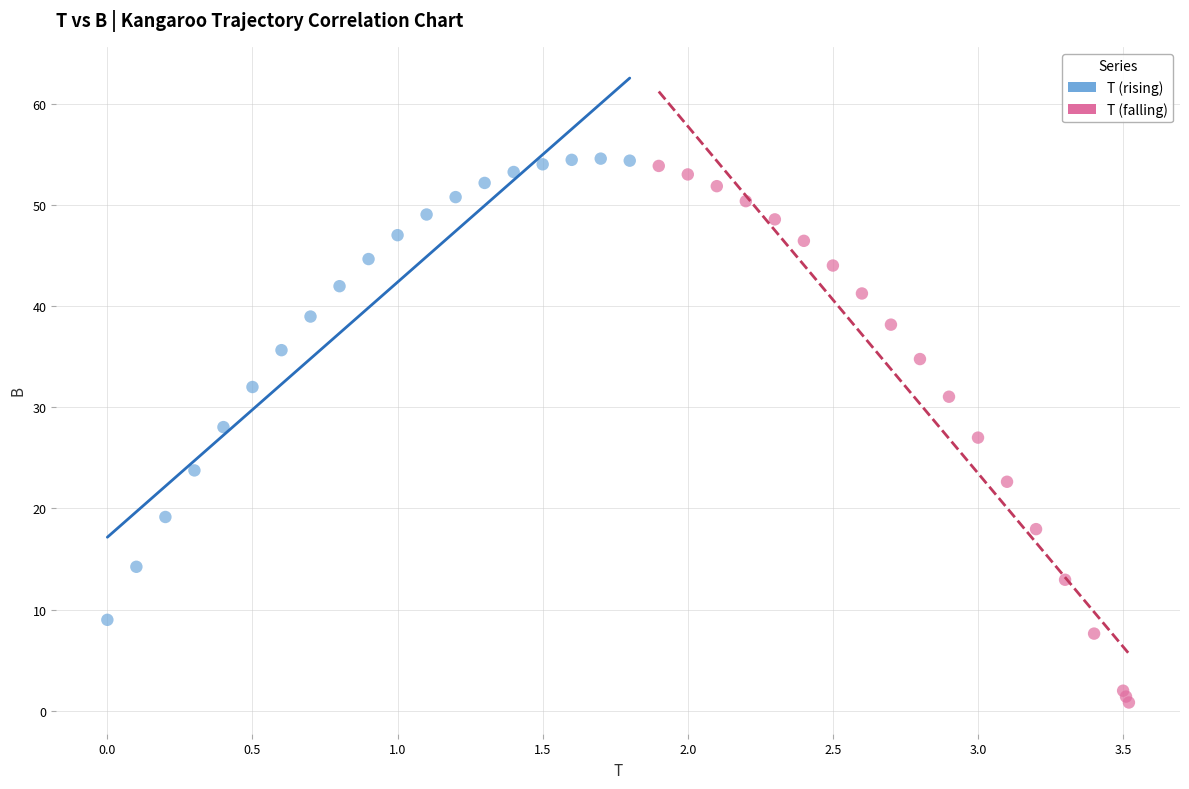

Which series reaches the minimum Y coordinate?

T (falling)